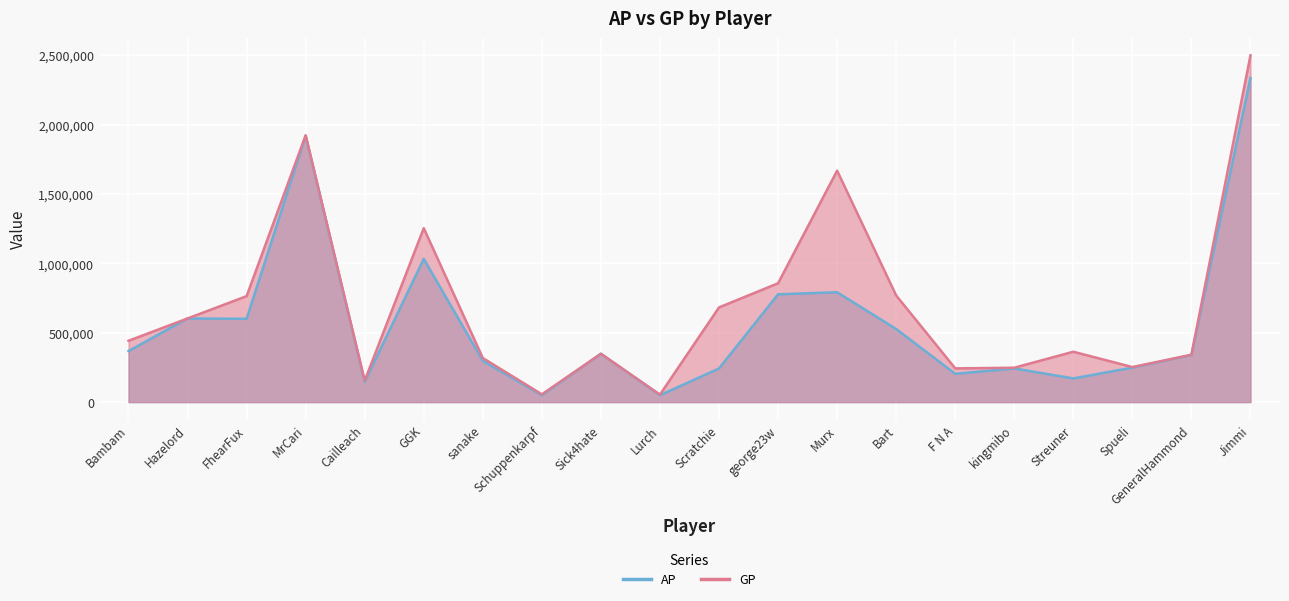

Reading right to left, extract all data points from this chart.

AP: 2335174	339456	248352	170483	242386	203670	526696	791488	776654	242250	49778	348345	49246	297401	1032101	145251	1918930	600043	602713	367882
GP: 2498789	341302	252430	362898	247691	242913	768275	1667604	856130	682321	54073	348345	56092	317578	1253187	154772	1922970	763533	602713	441789